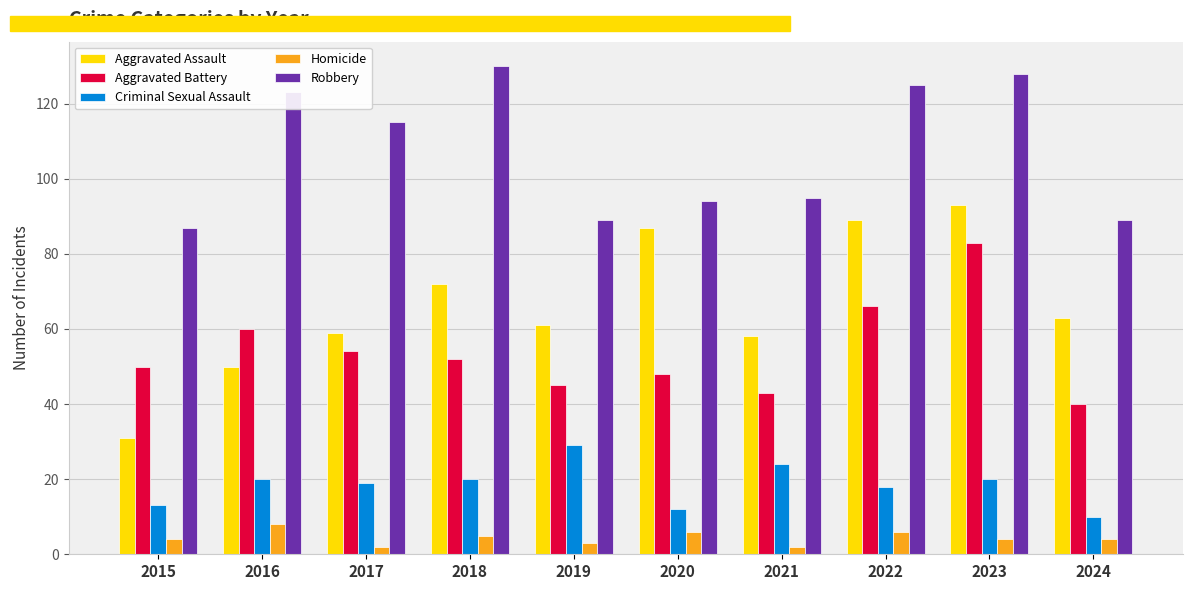

What is the greatest value displayed?

130